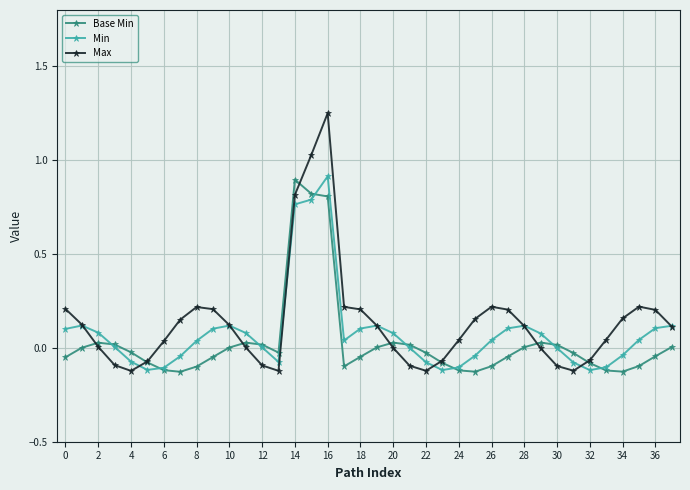

Which series has the widest spread of values?

Max